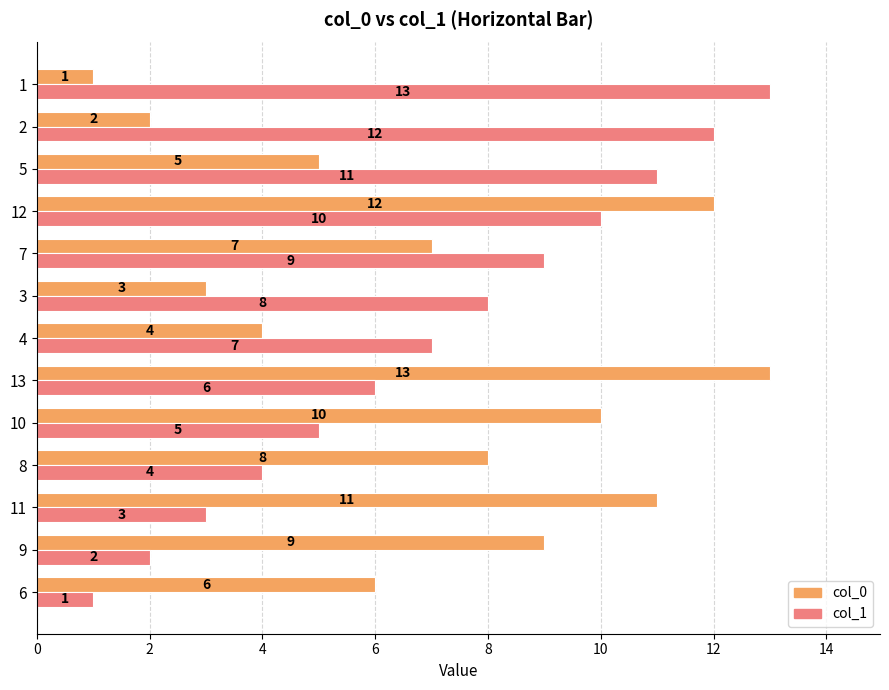

Read the col_1 value at 12, to the nearest 5.

10